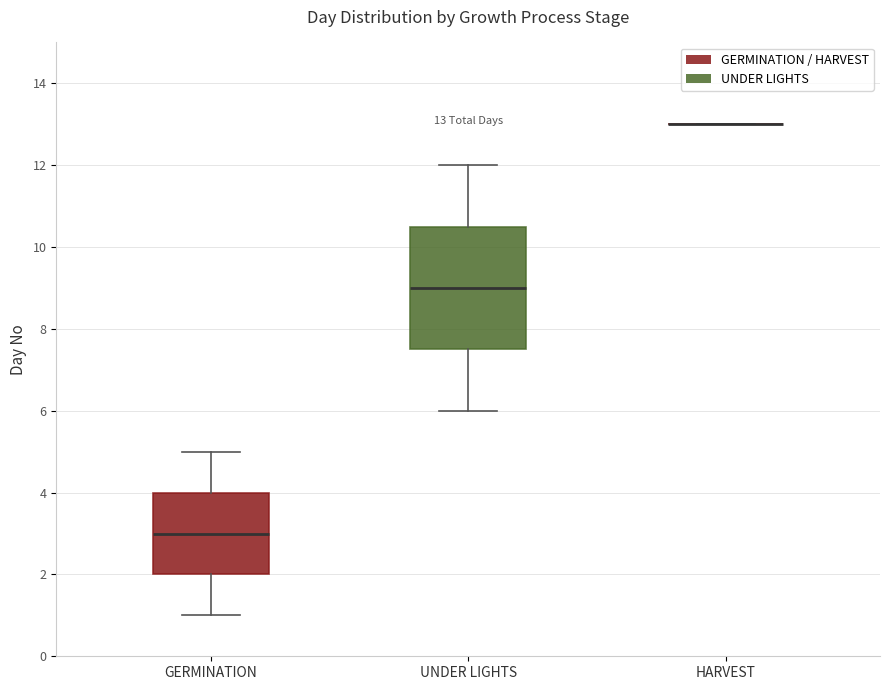

Which box is the tallest, from its lower edge to its upper edge?

UNDER LIGHTS